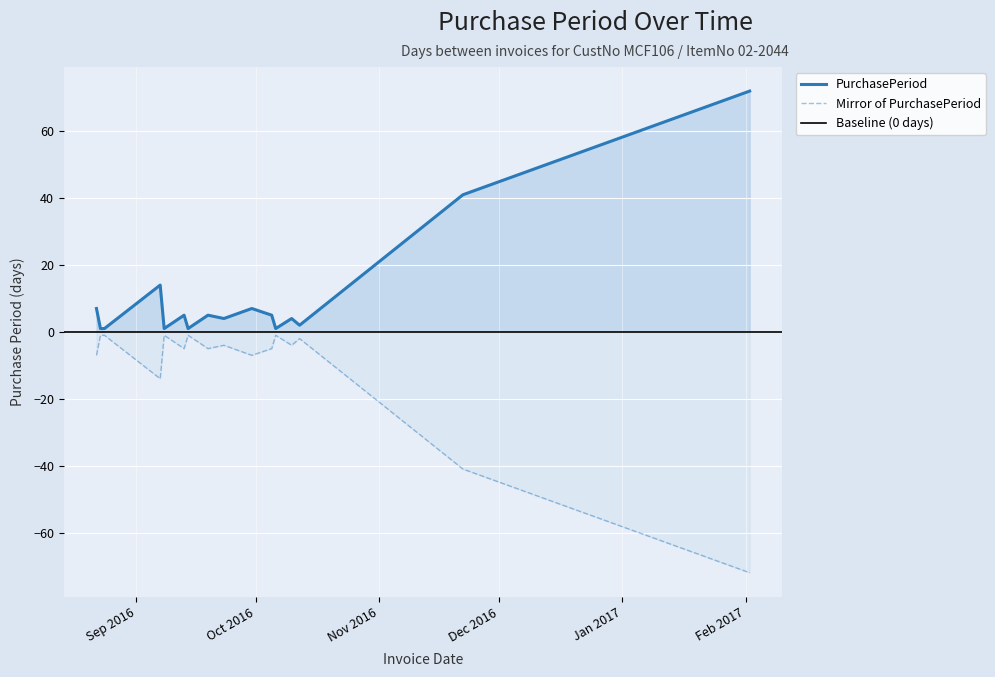

What is the difference between the second highest and minimum values?

40